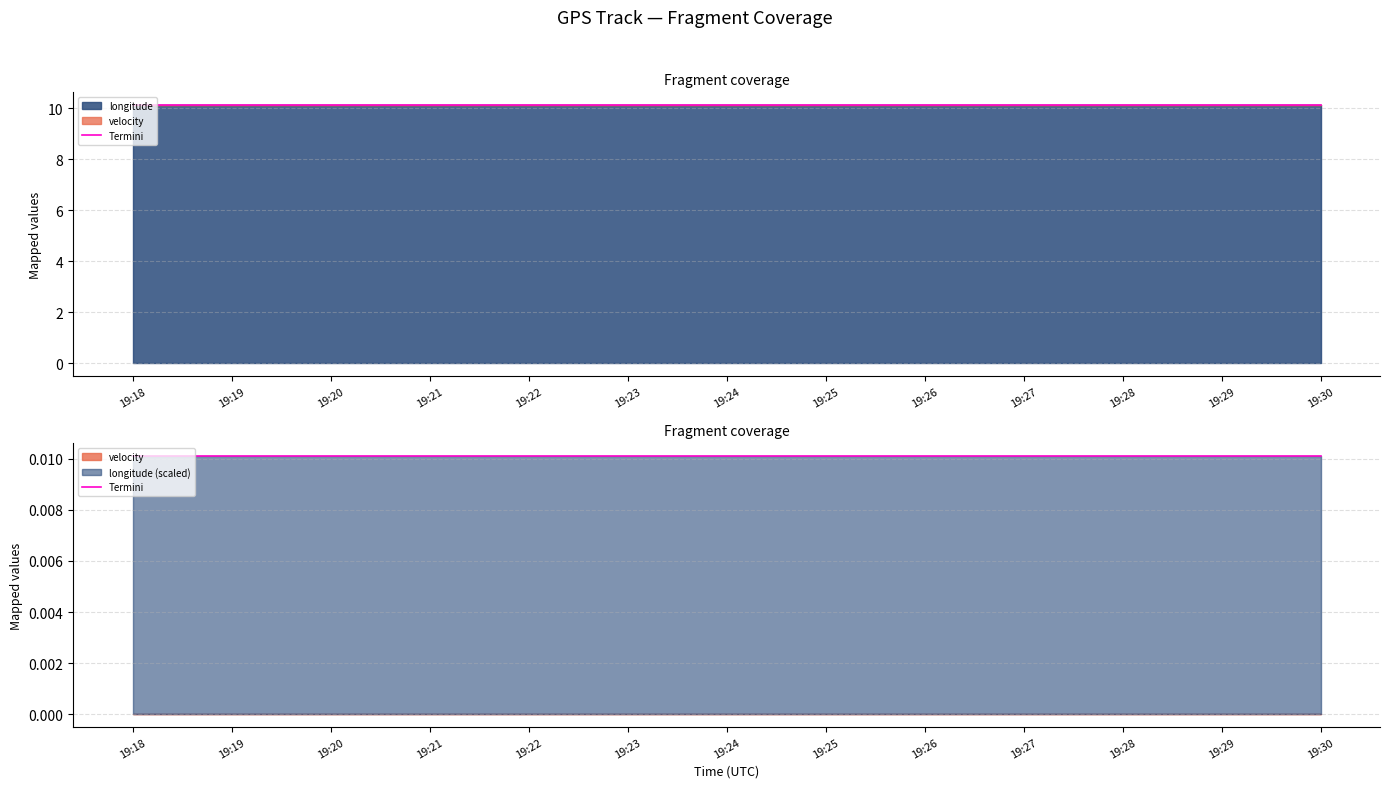

True or false: velocity has more than 2 interior local peaks.

False